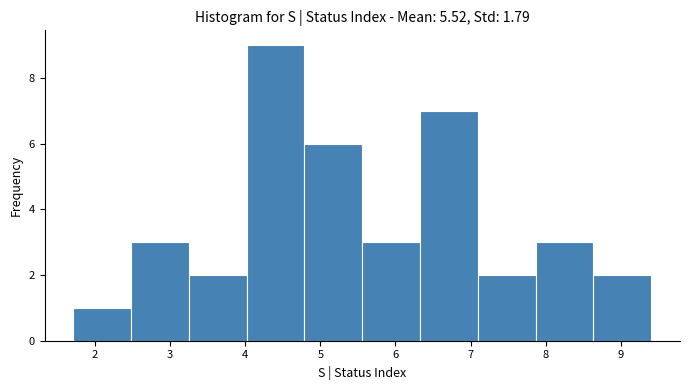

Over which range of the x-axis is the bar tallest?

4.0 to 4.8